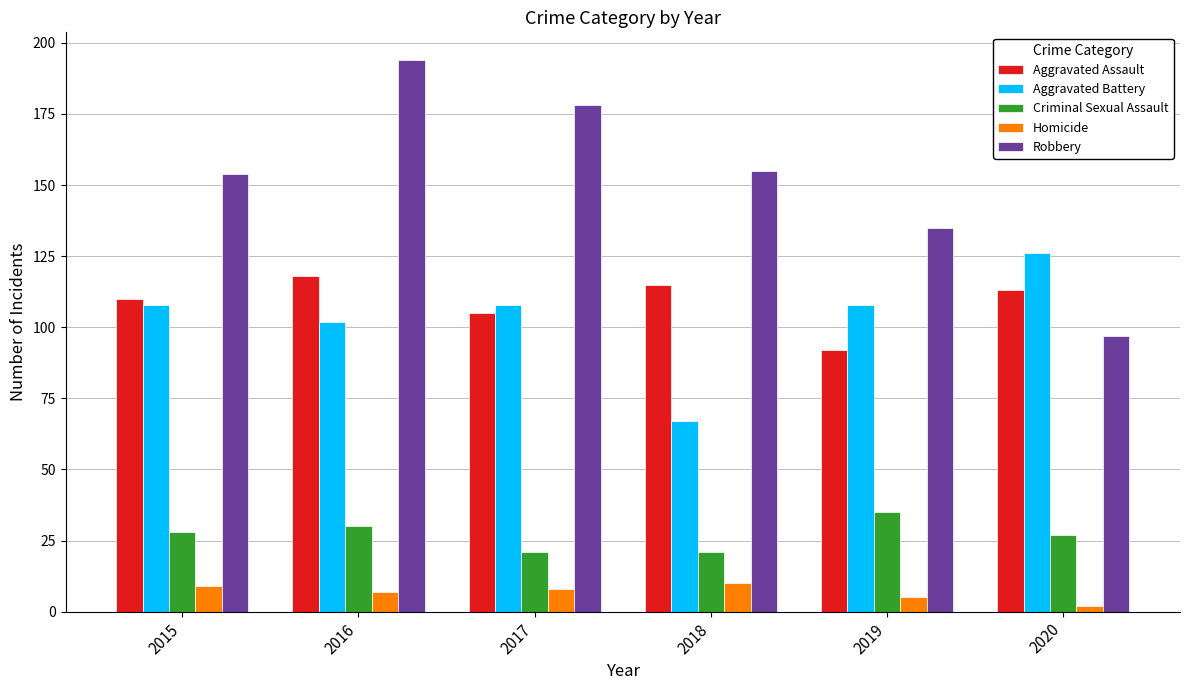

What is the highest value of the Homicide series?

10